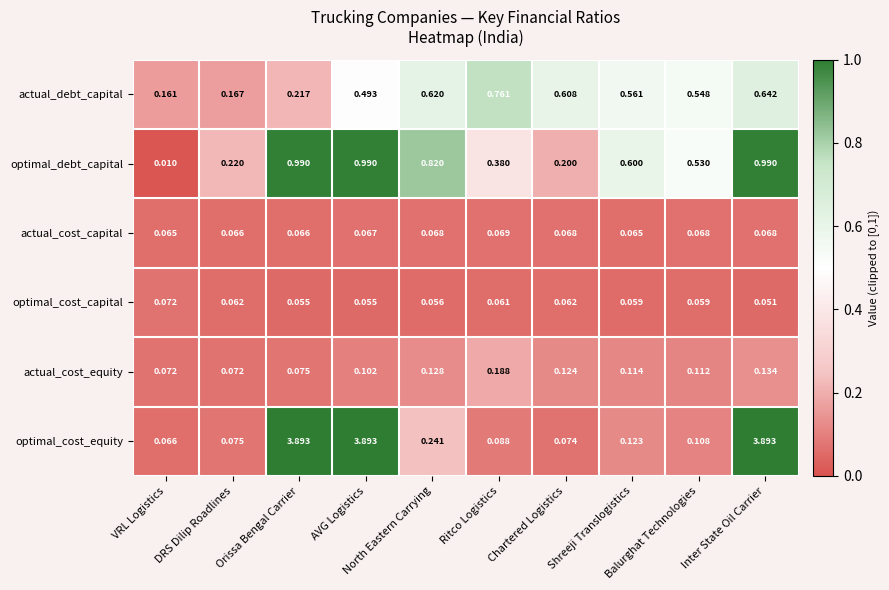

Which series has the largest total across all categories?

optimal_cost_equity